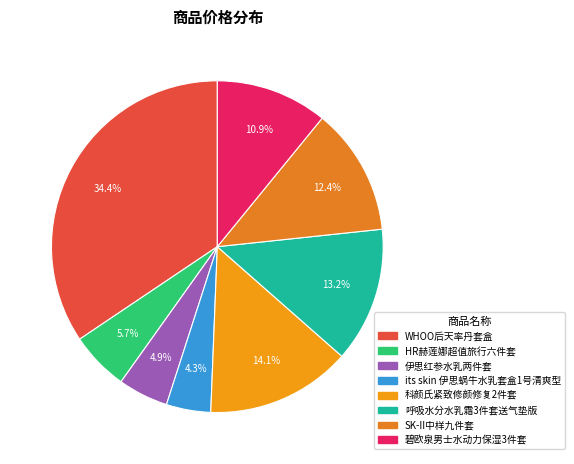

How many slices are in this pie chart?

8